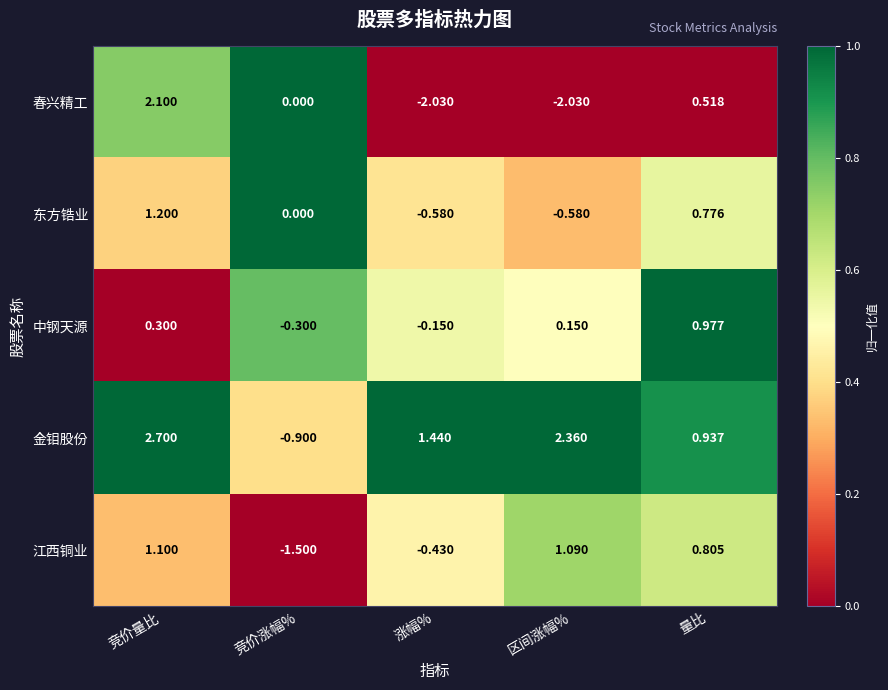

At which label does 江西铜业 reach its minimum?

竞价涨幅%